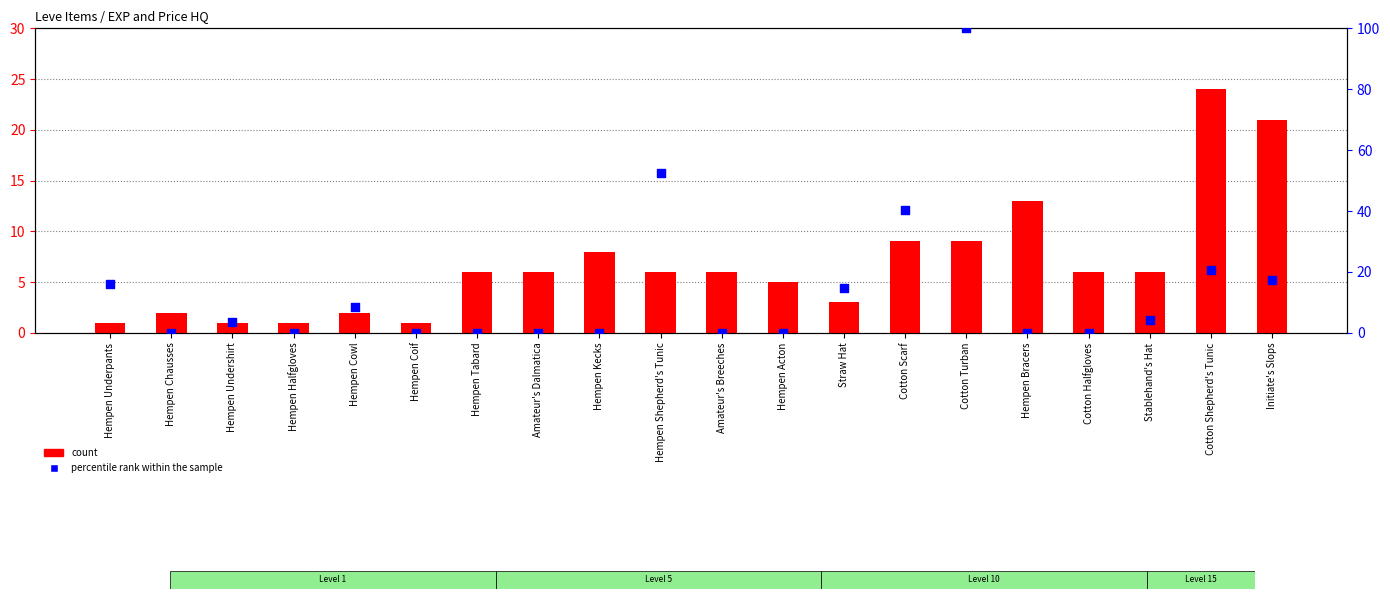

What are all the series names shown in the legend?

count, percentile rank within the sample